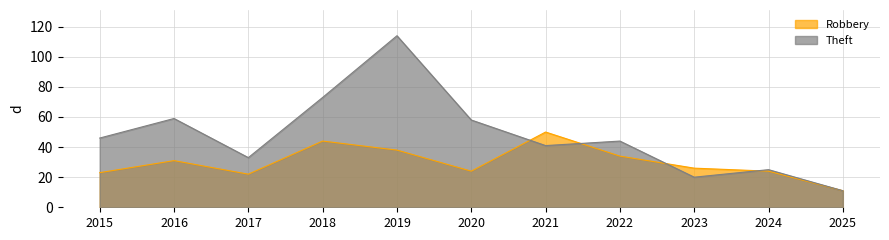

The value of Robbery at 2018 is 44. True or false?

True